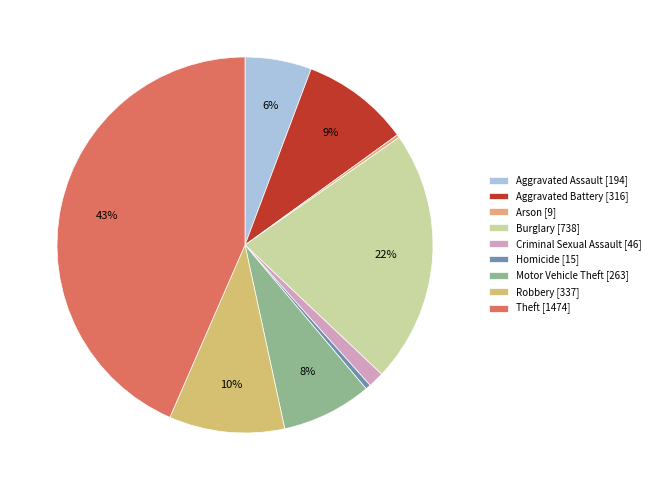

True or false: Robbery accounts for 10% of the total.

True